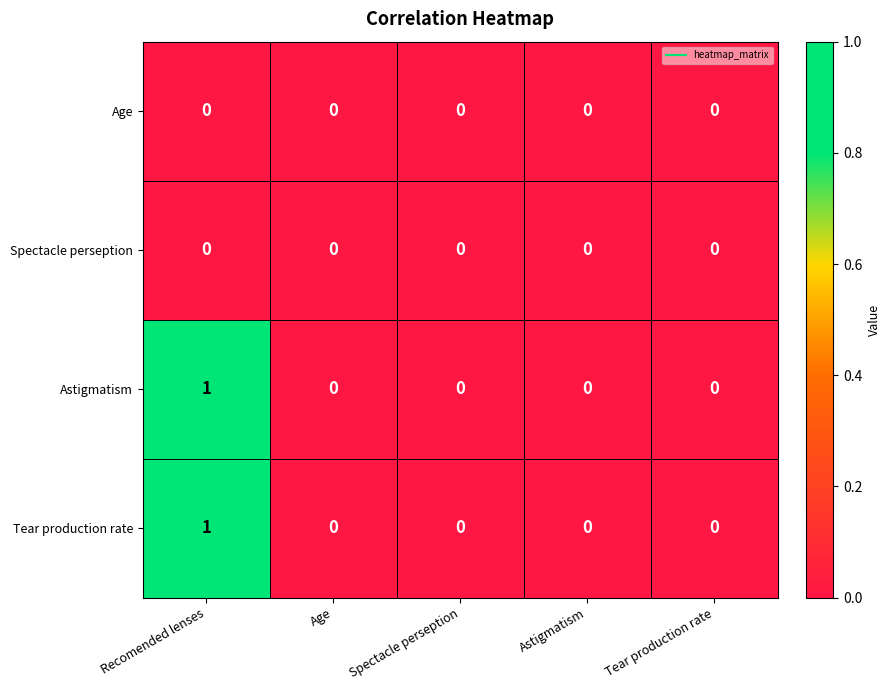

Count the Astigmatism values in the range 0 to 1.

5